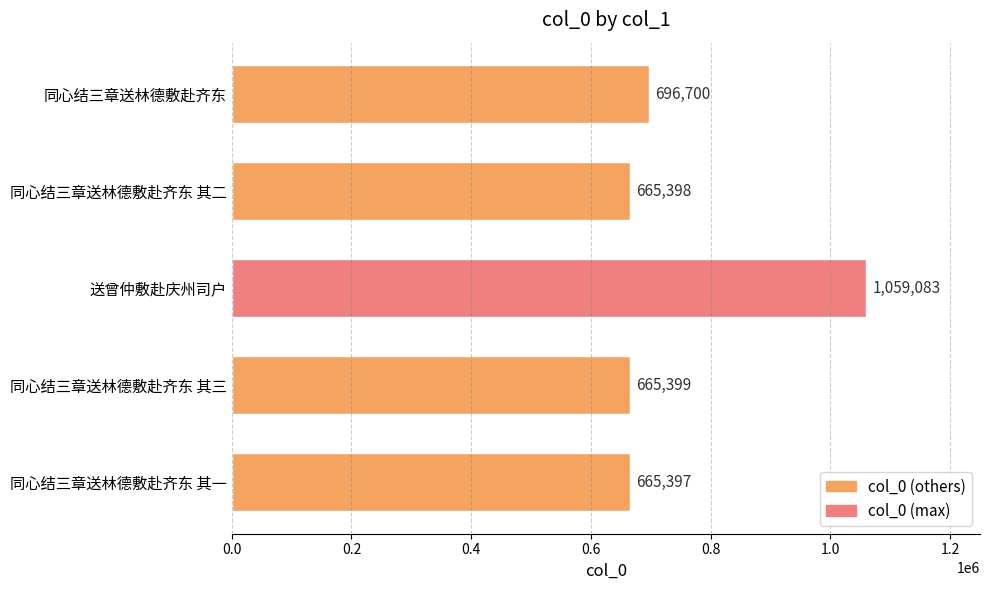

Reading top to bottom, list all the values displayed in this chart.

696700	665398	1059083	665399	665397